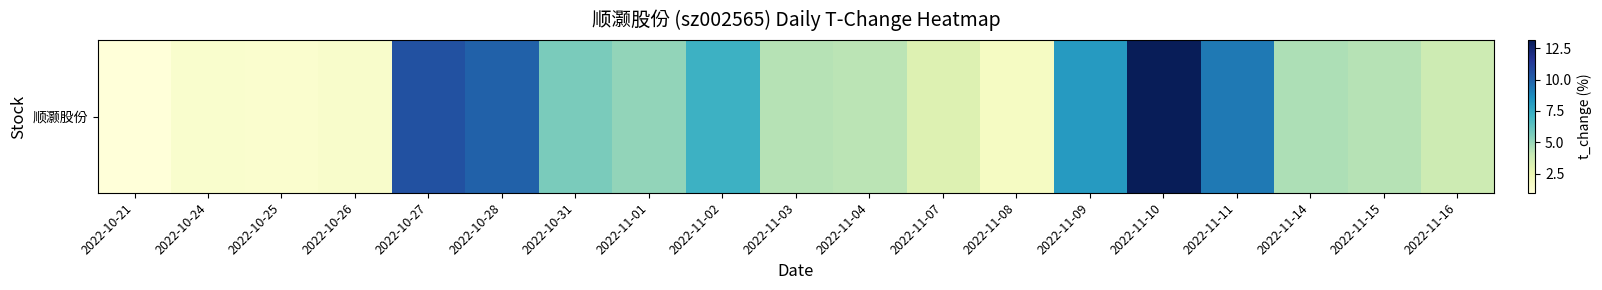

Is it true that the value at 2022-10-21 is 0.6?

False